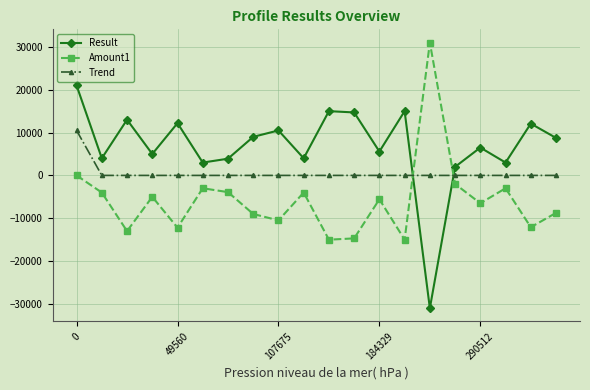

Which series ends up on top after the final intersection of Trend and Result?

Result